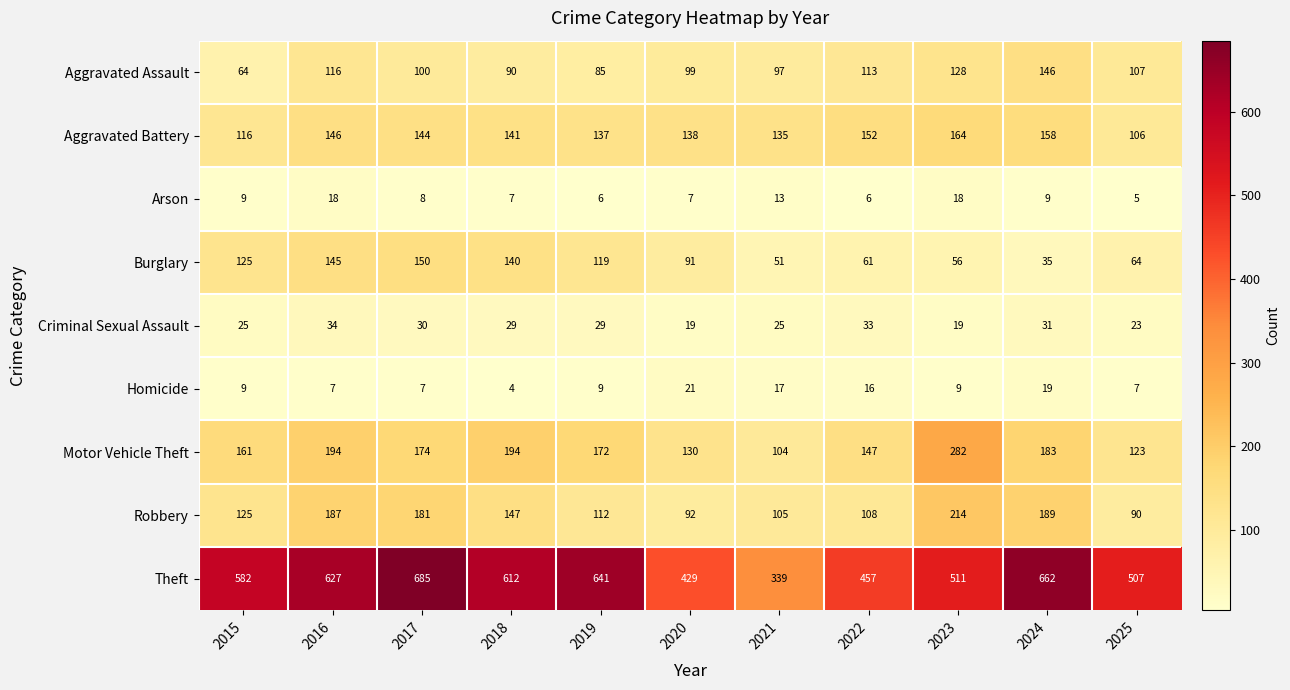

What is the maximum value shown in the chart?

685